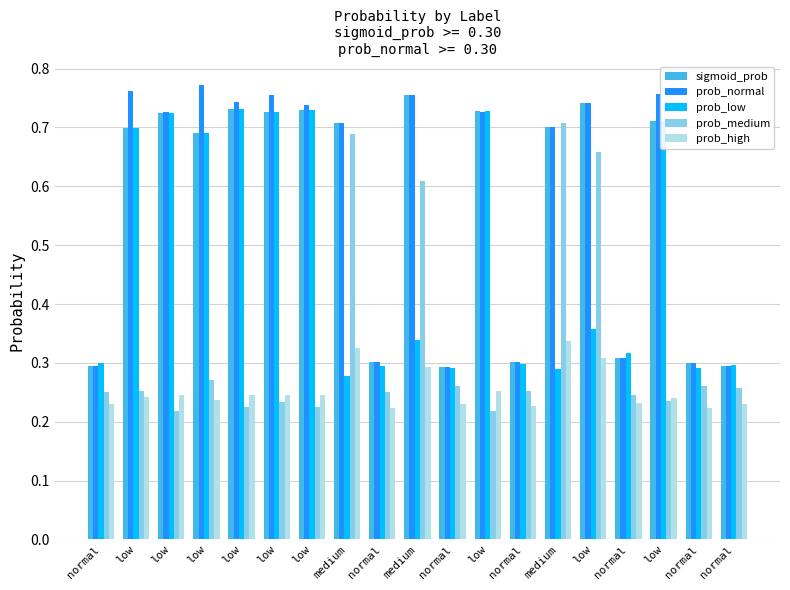

What are all the series names shown in the legend?

sigmoid_prob, prob_normal, prob_low, prob_medium, prob_high